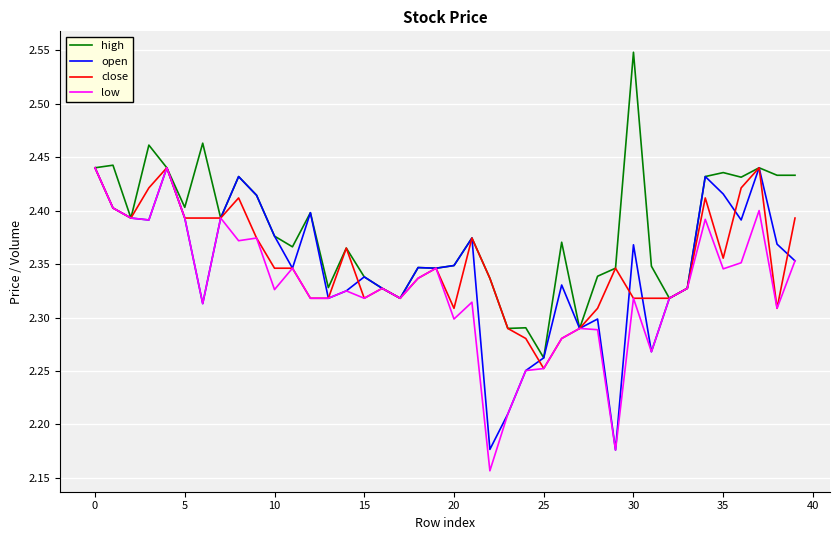

How many categories are shown in the chart?

40